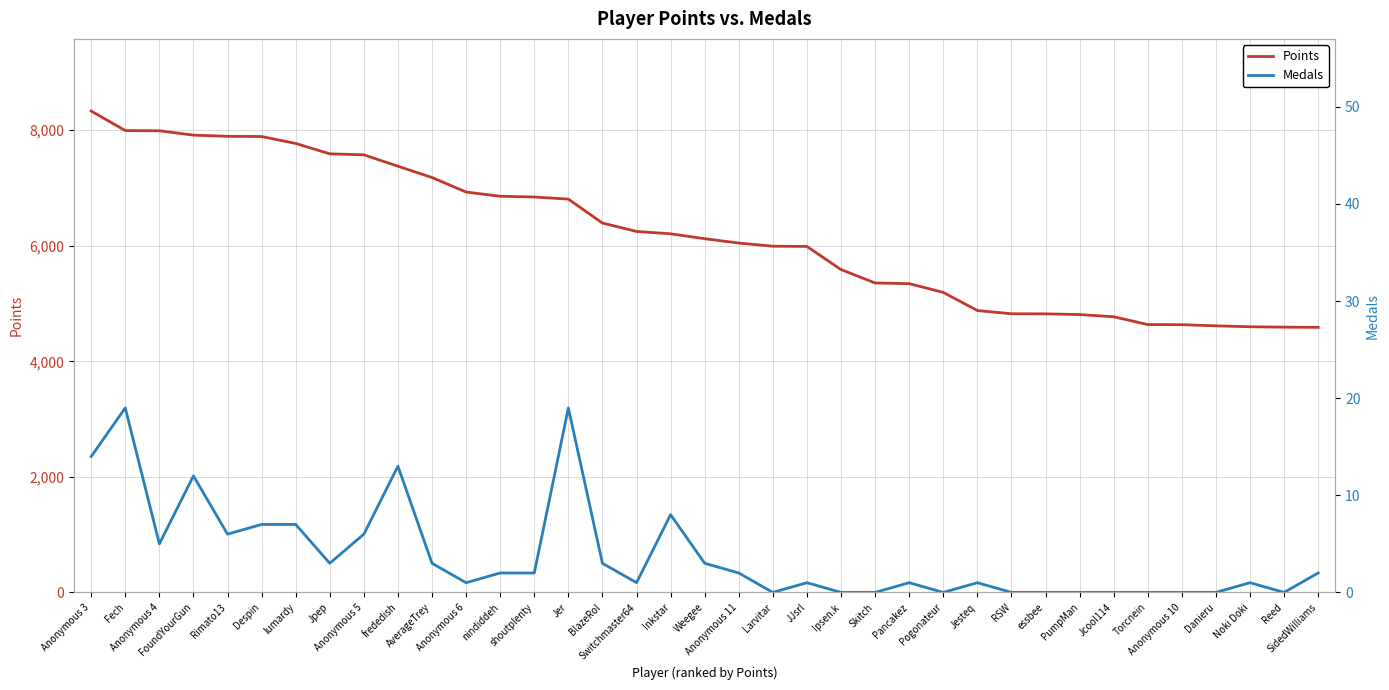

Reading left to right, transcribe all the data shown in this chart.

Points: Anonymous 3=8331	Fech=7994	Anonymous 4=7990	FoundYourGun=7915	Rimato13=7894	Despin=7891	lumardy=7771	Jpep=7591	Anonymous 5=7574	frededish=7377	AverageTrey=7181	Anonymous 6=6930	nindiddeh=6857	shoutplenty=6844	Jer=6807	BlazeRol=6393	Switchmaster64=6248	Inkstar=6207	Weegee=6122	Anonymous 11=6047	Larvitar=5992	JJsrl=5988	Ipsen.k=5588	Skitch=5356	Pancakez=5344	Pogonateur=5193	Jesteq=4879	RSW=4823	essbee=4821	PumpMan=4809	Jcool114=4771	Torcnein=4636	Anonymous 10=4634	Danieru=4614	Noki Doki=4598	Reed=4591	SidedWilliams=4588
Medals: Anonymous 3=14	Fech=19	Anonymous 4=5	FoundYourGun=12	Rimato13=6	Despin=7	lumardy=7	Jpep=3	Anonymous 5=6	frededish=13	AverageTrey=3	Anonymous 6=1	nindiddeh=2	shoutplenty=2	Jer=19	BlazeRol=3	Switchmaster64=1	Inkstar=8	Weegee=3	Anonymous 11=2	Larvitar=0	JJsrl=1	Ipsen.k=0	Skitch=0	Pancakez=1	Pogonateur=0	Jesteq=1	RSW=0	essbee=0	PumpMan=0	Jcool114=0	Torcnein=0	Anonymous 10=0	Danieru=0	Noki Doki=1	Reed=0	SidedWilliams=2